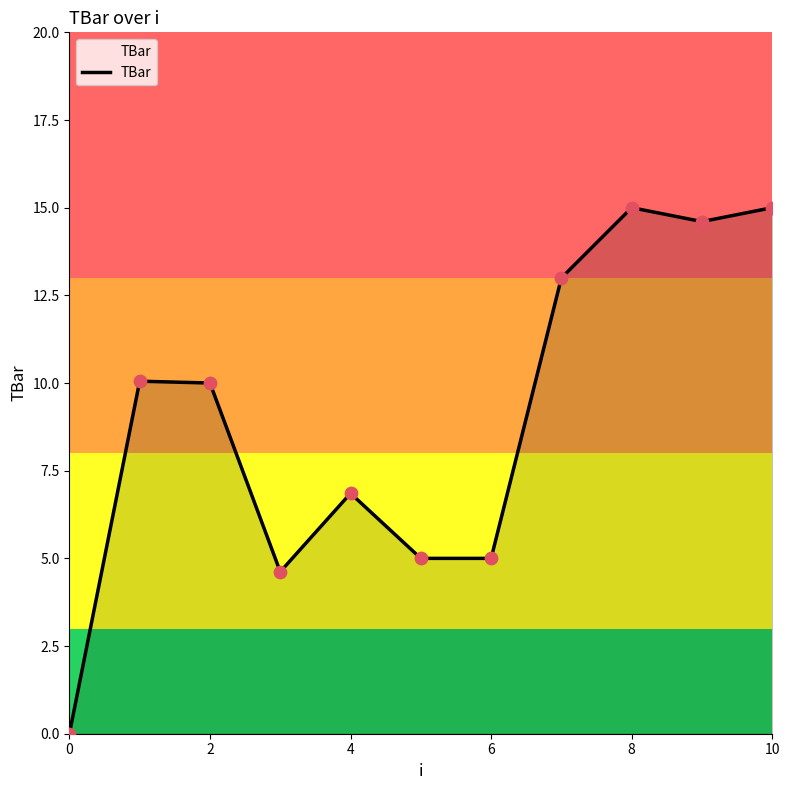

What is the greatest value displayed?

15.0